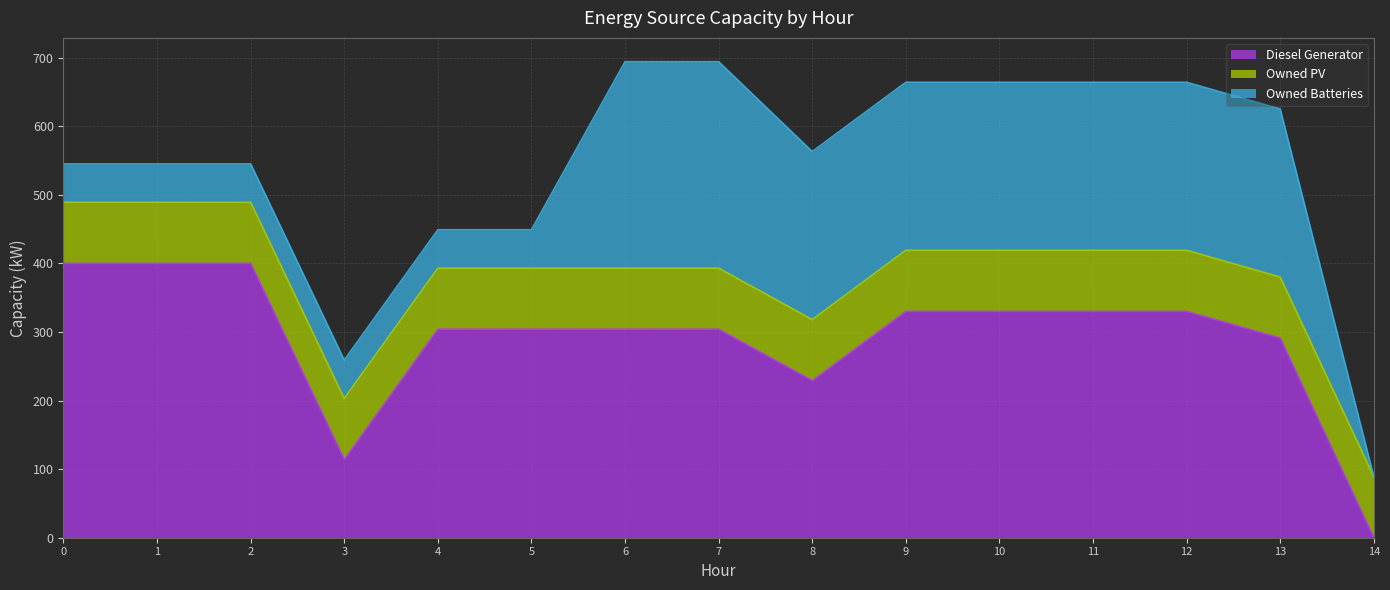

Does the chart display data point markers on the line(s)?

No